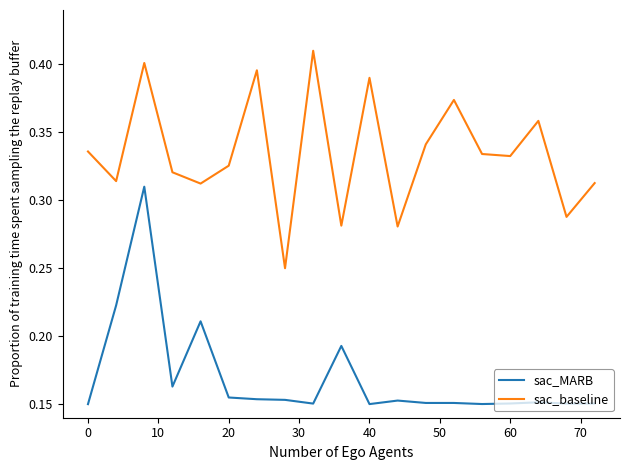

Which series has the largest total across all categories?

sac_baseline